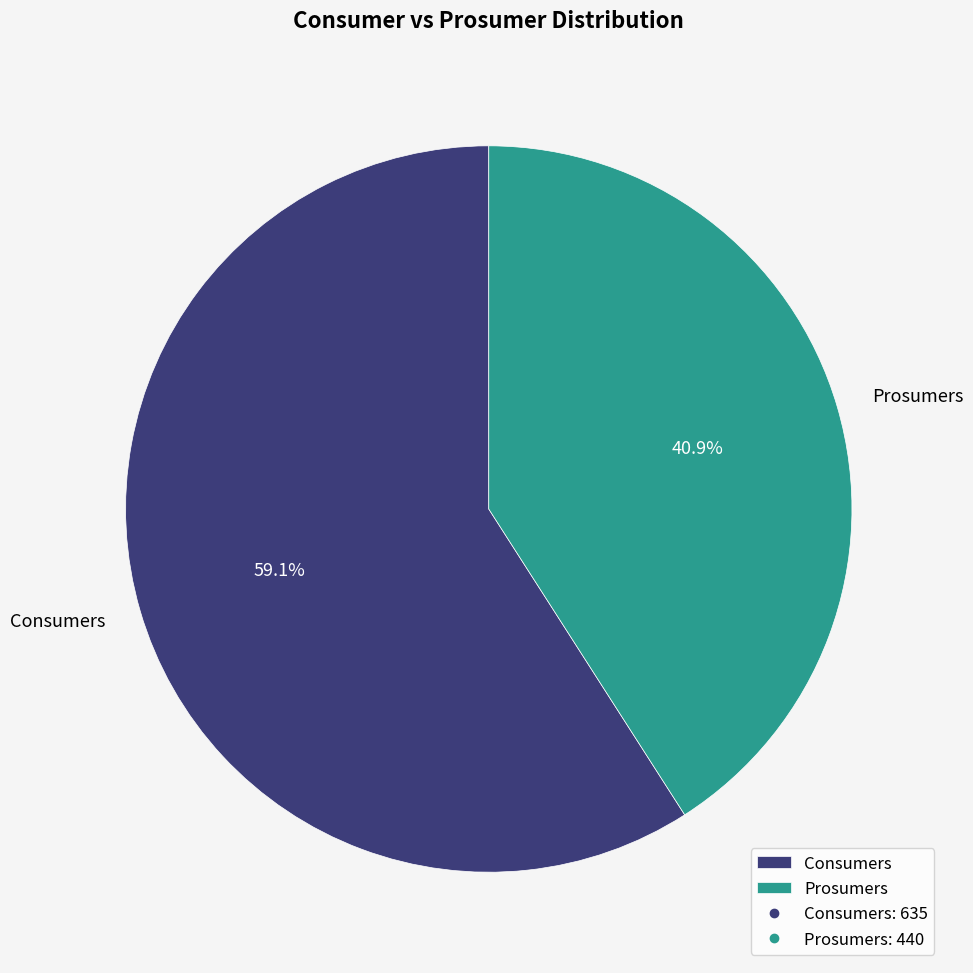

What is the smallest slice in the pie chart?

Prosumers